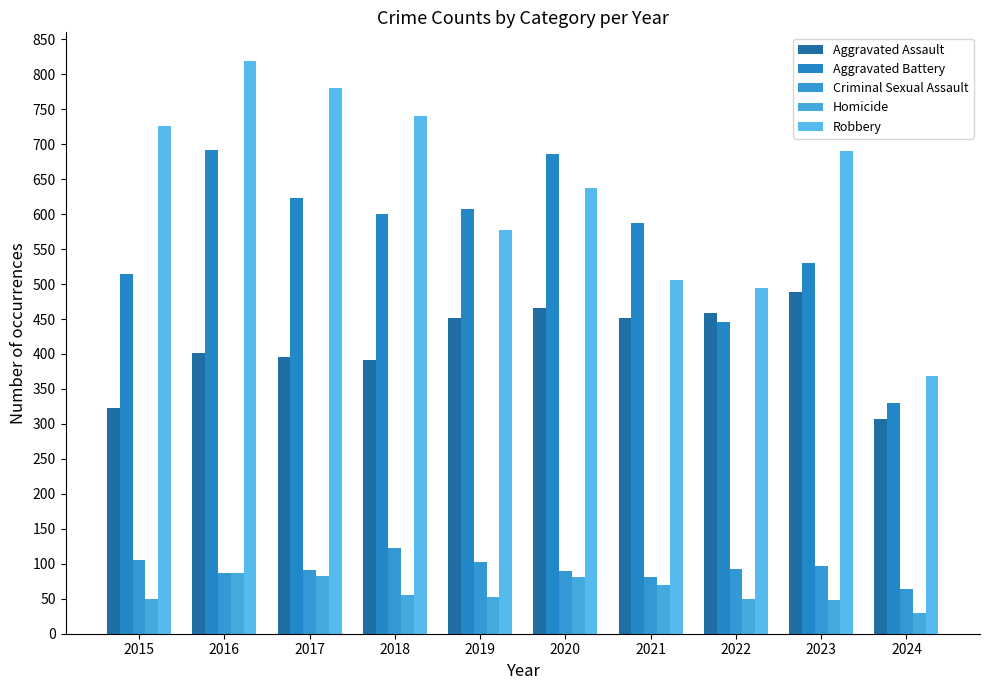

Rank the series by their maximum value, from highest to lowest.

Robbery, Aggravated Battery, Aggravated Assault, Criminal Sexual Assault, Homicide